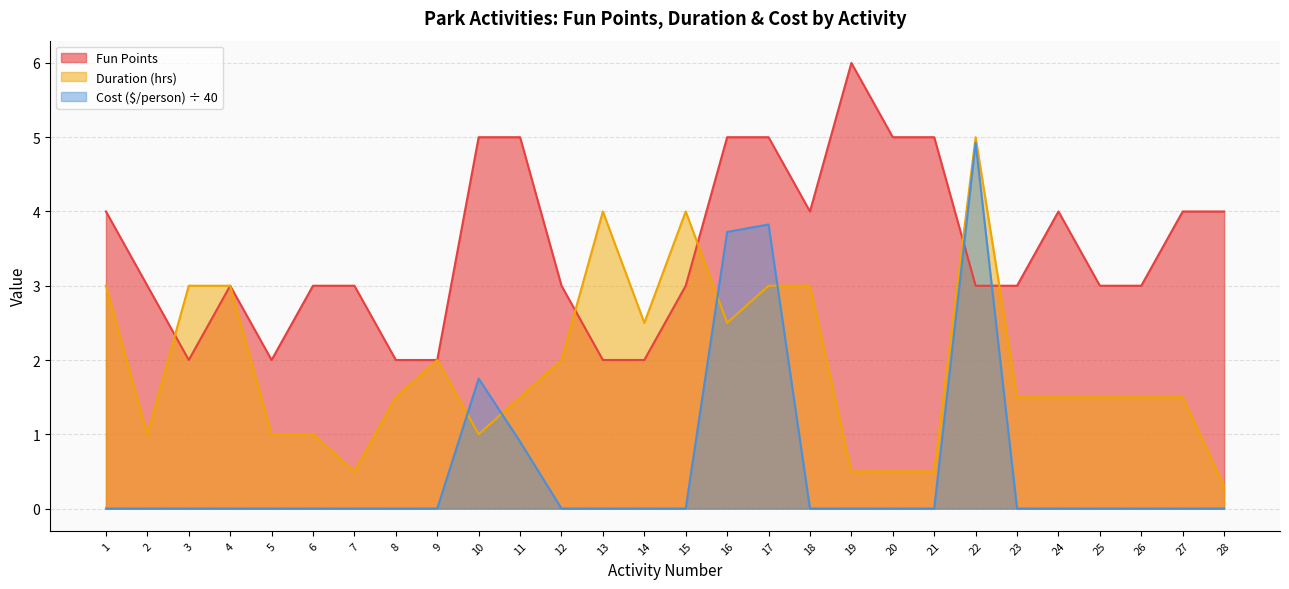

How many Duration (hrs) values are between 1 and 3?

20